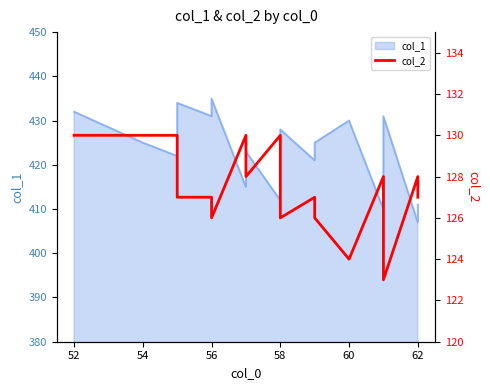

How many lines are shown in the chart?

1